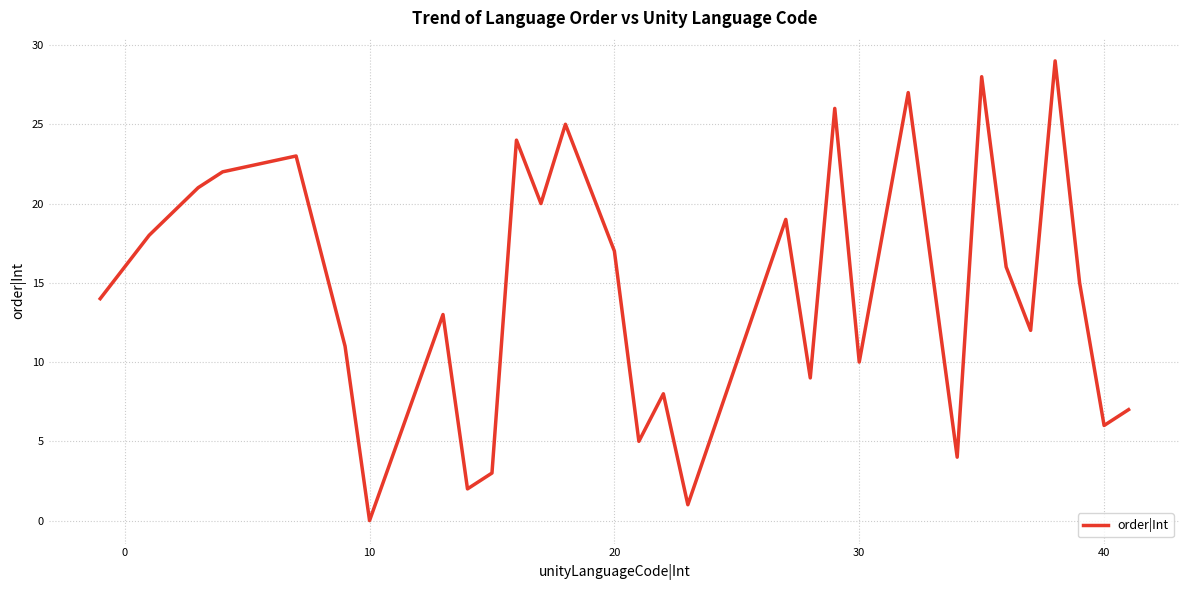

What is the greatest value displayed?

29